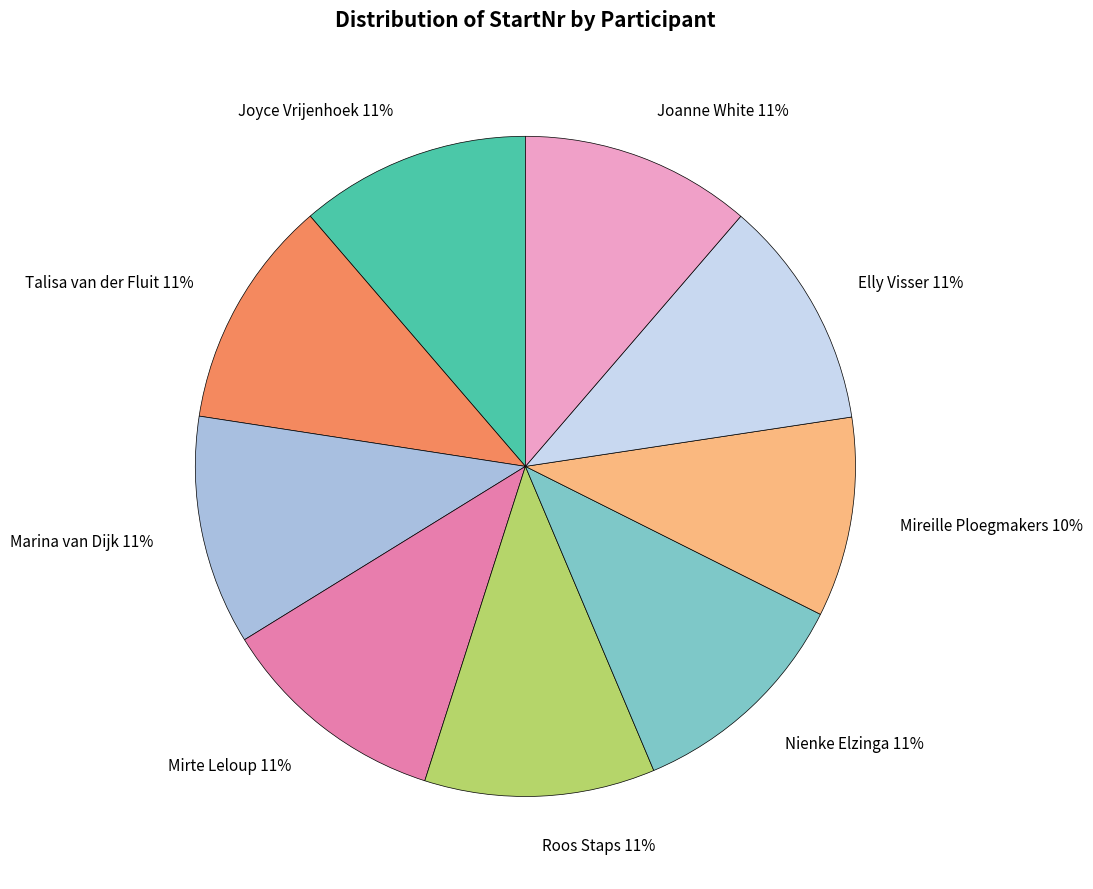

Do Mirte Leloup and Talisa van der Fluit together represent more than half of the pie?

No